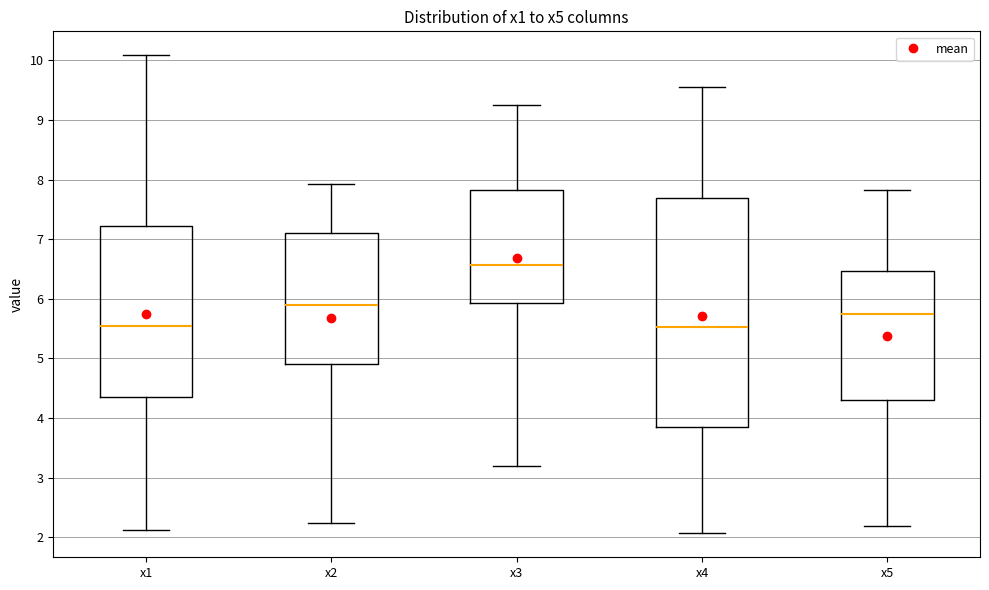

Where does the lower whisker of the box for x4 end on the y-axis? The values are not printed on the chart, so give them approximately, as read against the axis.

2.1